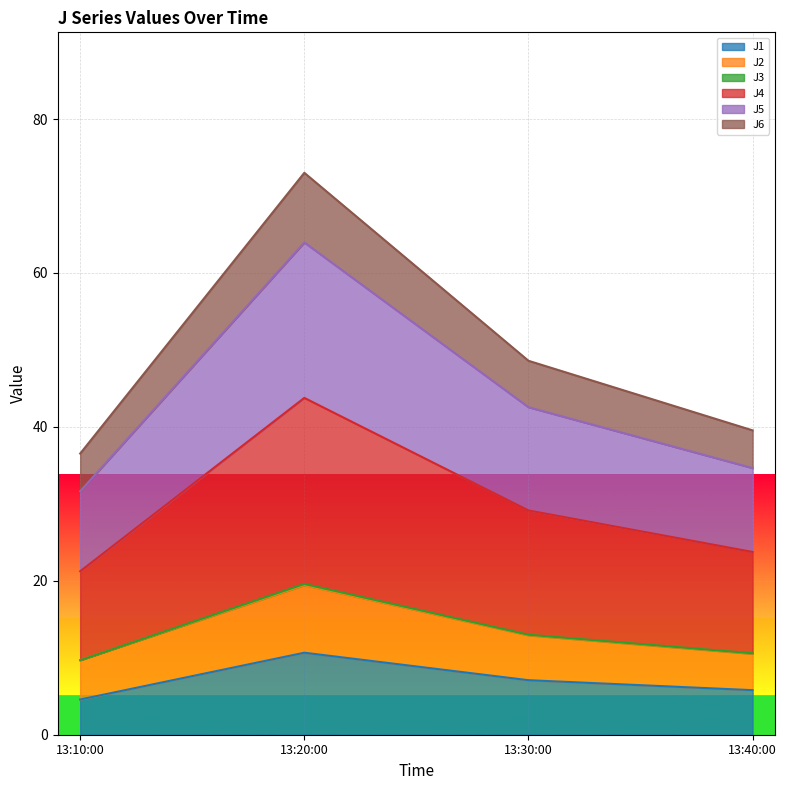

Count the number of categories in the chart.

4